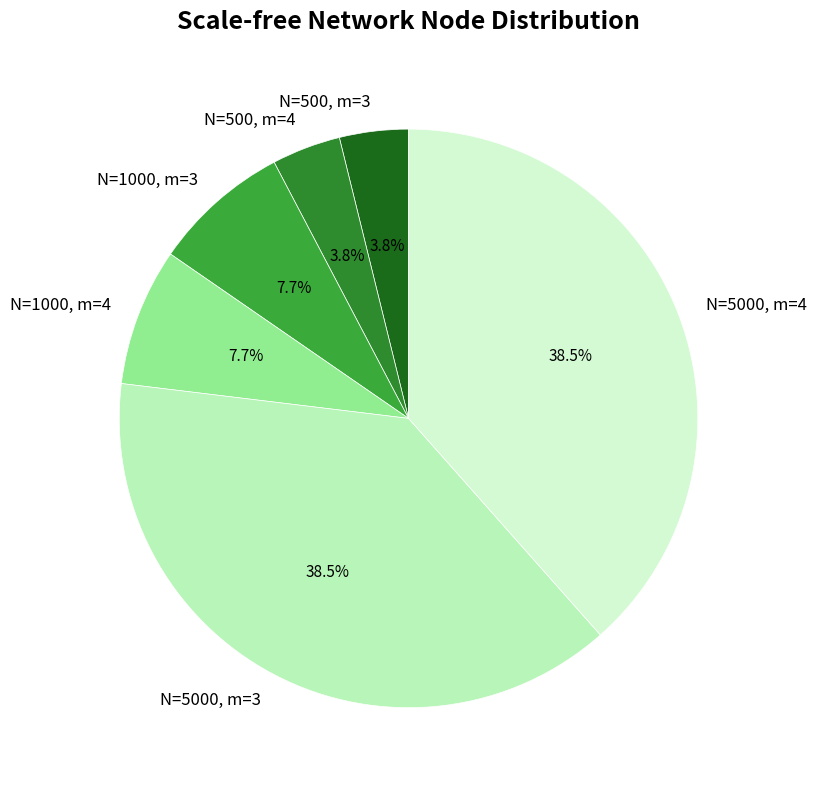

What percentage is NOT represented by N=5000, m=4?

61.5%